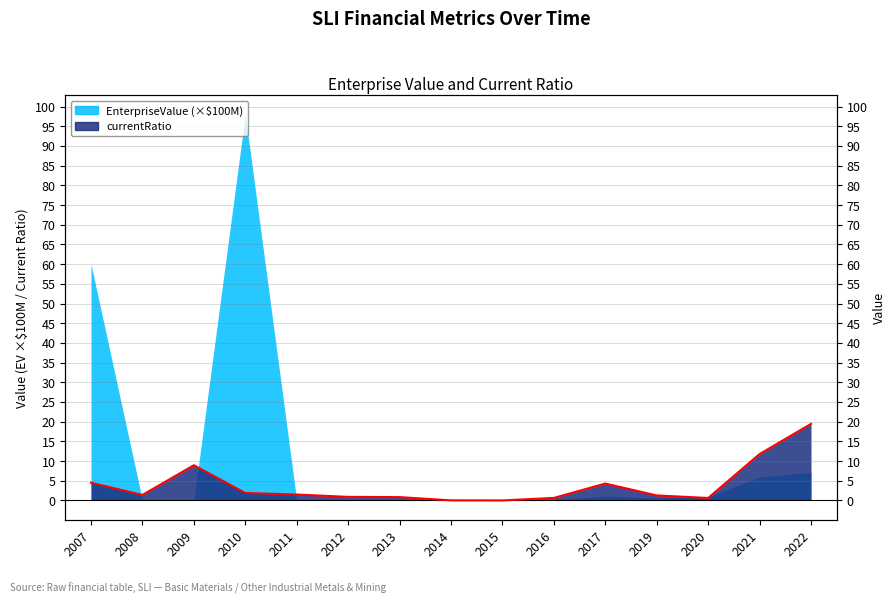

Reading left to right, extract all data points from this chart.

4.5	1.4	9.0	1.9	1.5	0.9	0.9	0.0	0.0	0.7	4.3	1.3	0.6	11.8	19.4